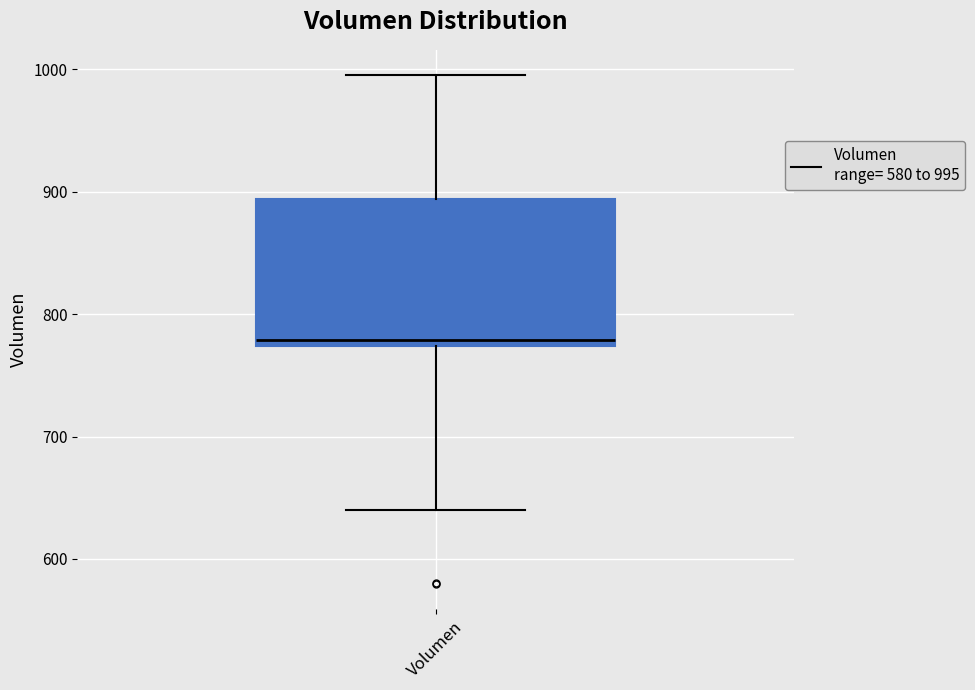

Where is the lower edge of the box for Volumen on the y-axis? The values are not printed on the chart, so give them approximately, as read against the axis.

770